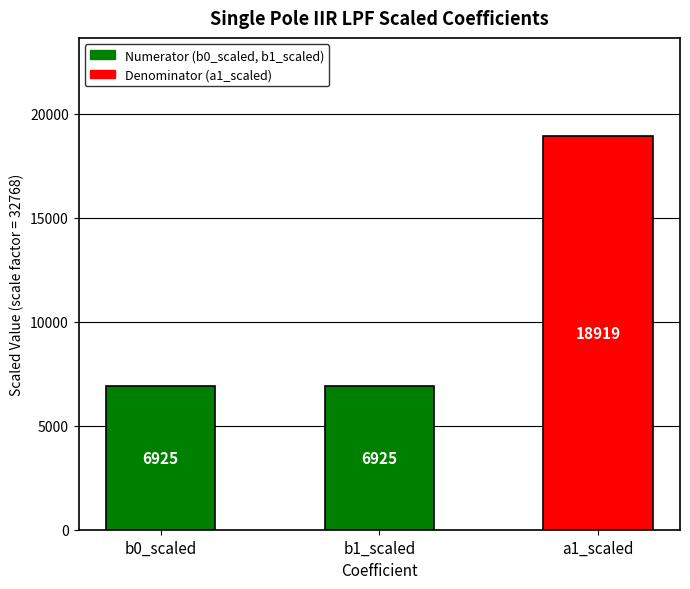

What is the sum of all values?

32769